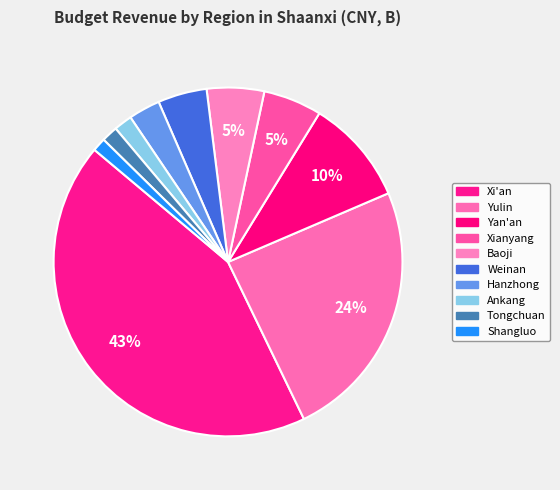

True or false: Shangluo accounts for 1% of the total.

True